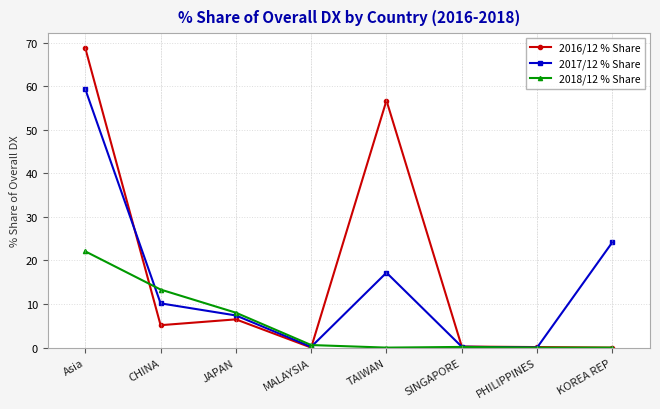

Which category has the highest value in the 2017/12 % Share series?

Asia